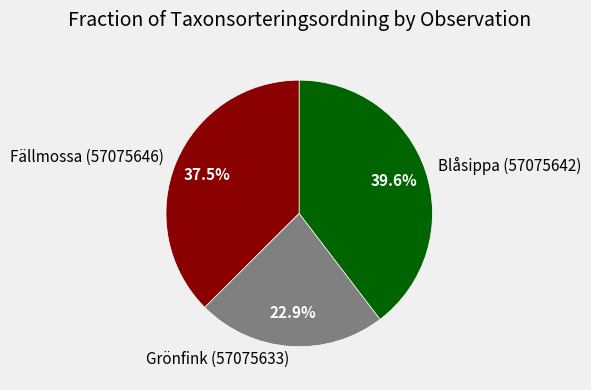

Does Grönfink (57075633) account for over 50% of the chart?

No